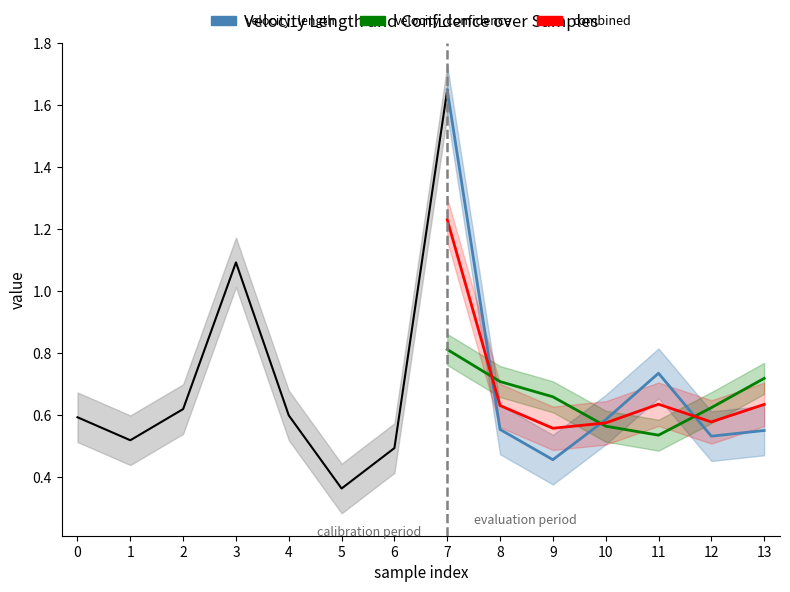

True or false: combined has a value of 2.1 at 7.

False